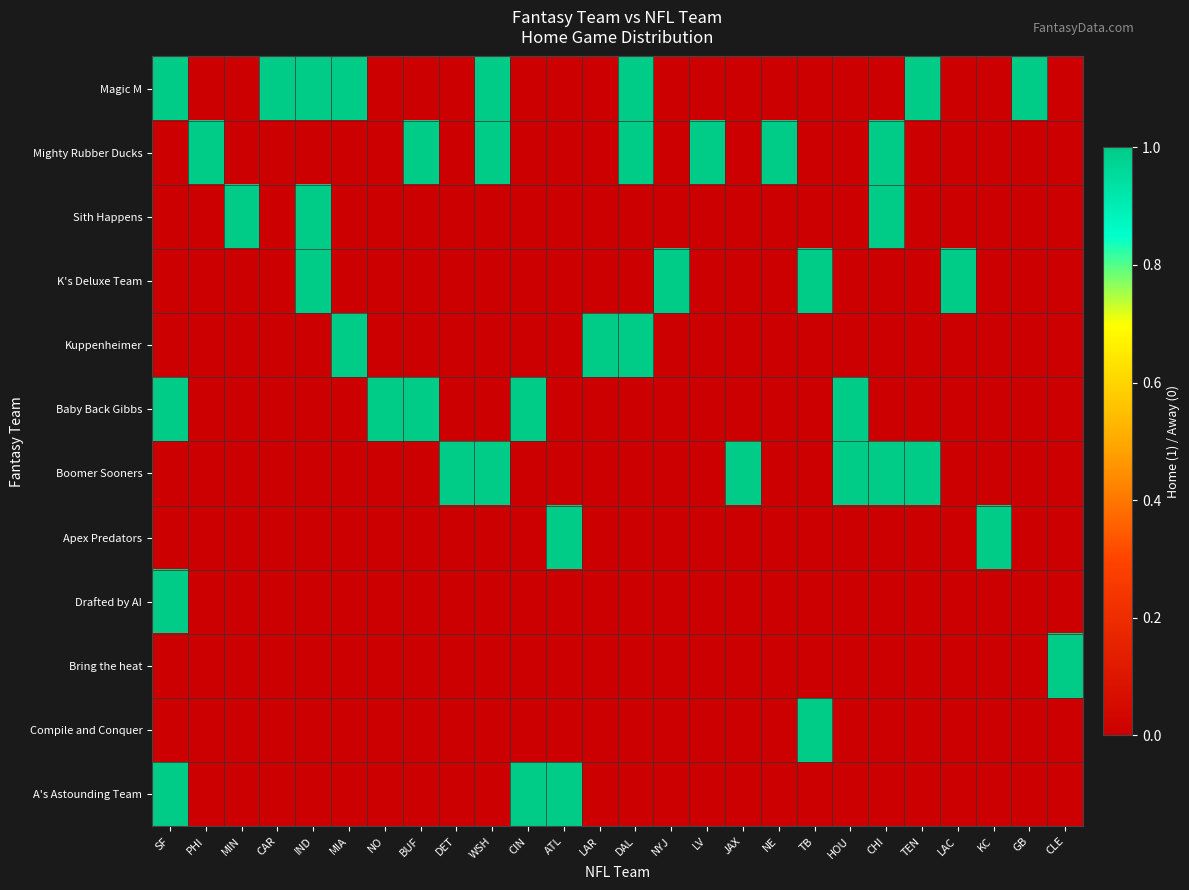

At how many categories does at least one series exceed 0?

26